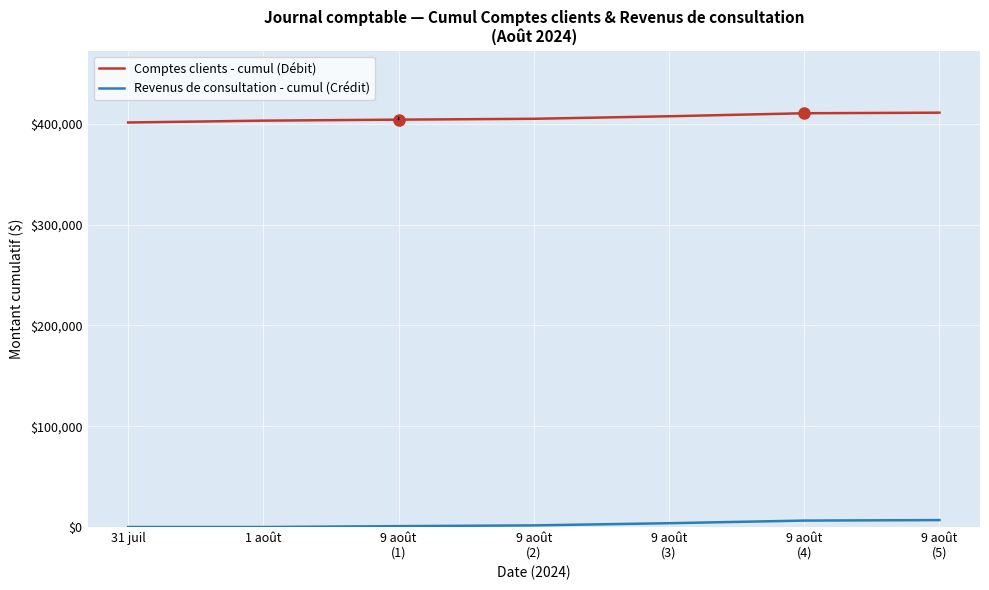

At 9 août
(2), list the series in order from largest to smallest.

Comptes clients - cumul (Débit), Revenus de consultation - cumul (Crédit)